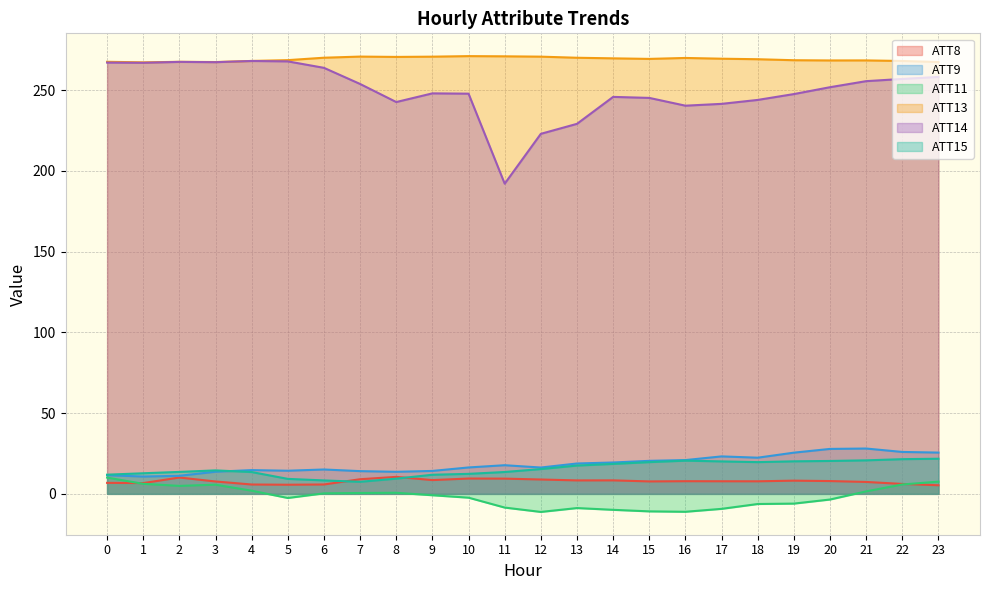

What is the approximate value of ATT14 at 13?

229.2